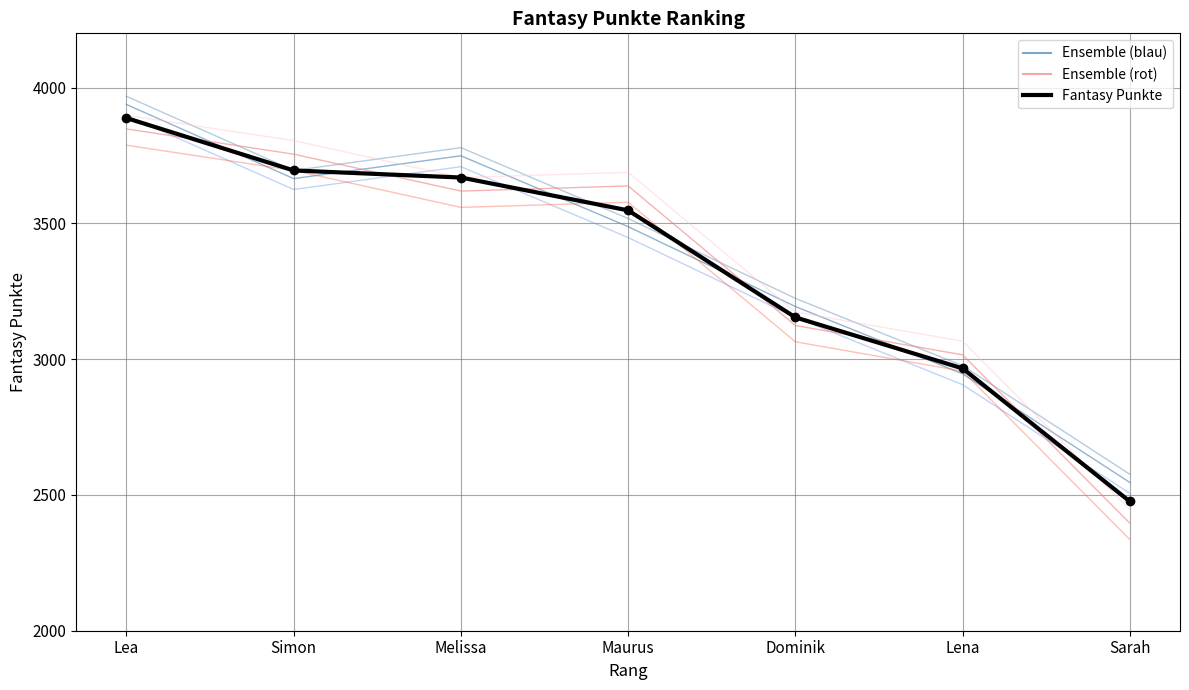

What is the greatest value displayed?

3888